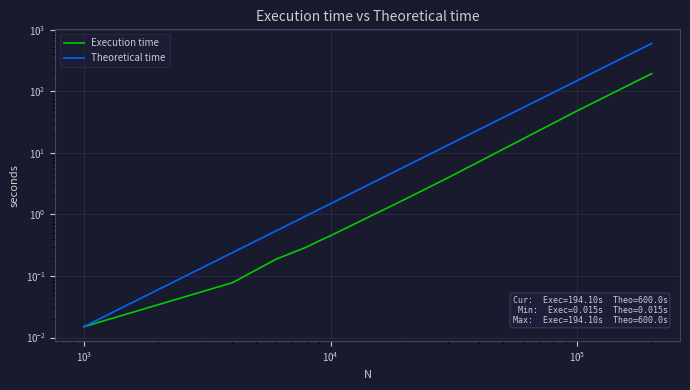

How many data points in Theoretical time are less than 1?

4